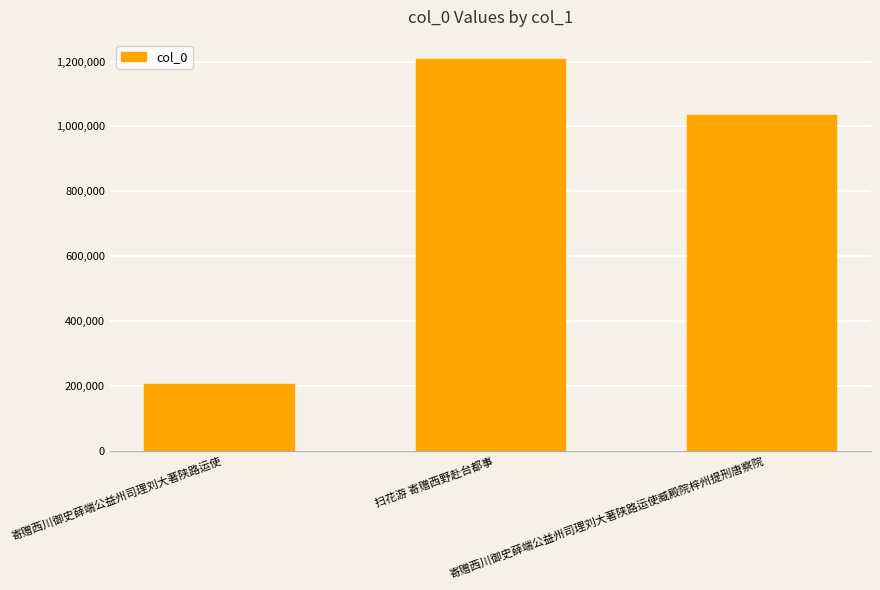

What is the maximum value shown in the chart?

1207065